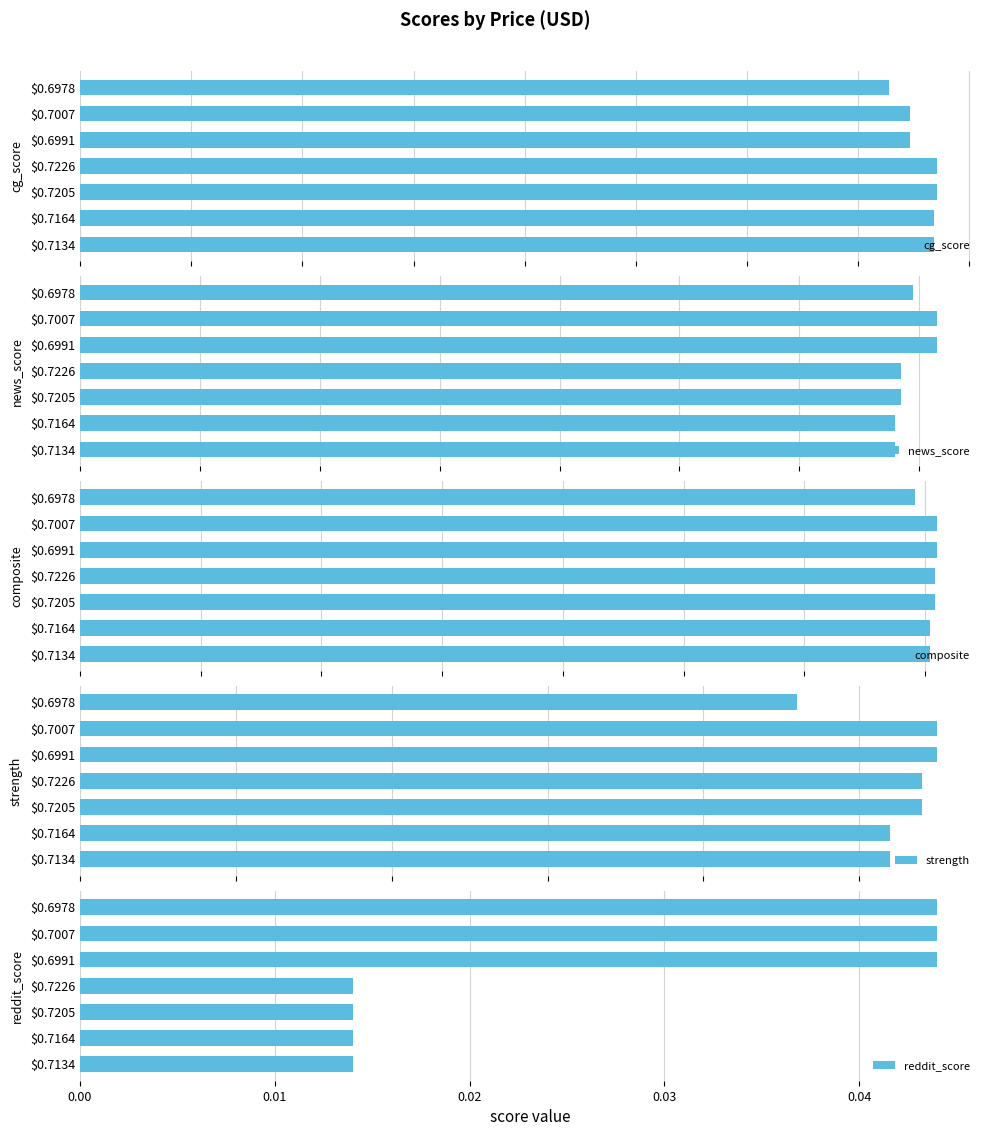

Does the chart contain any negative values?

No